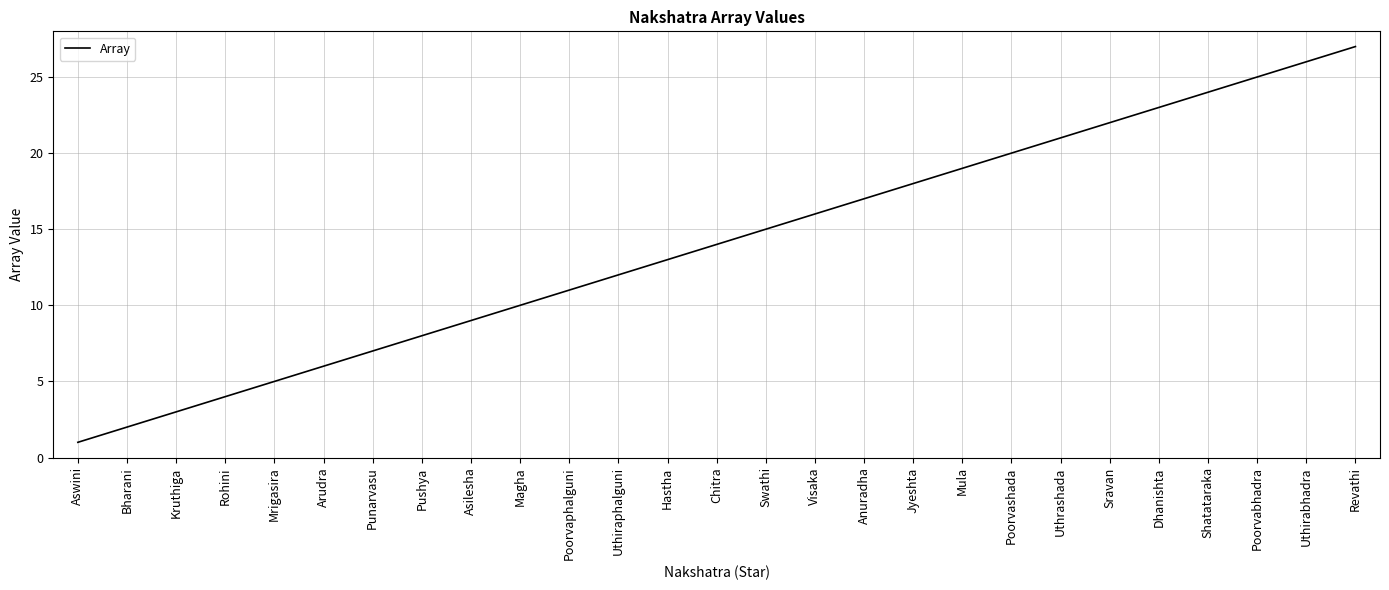

List the labels in order of value, smallest first.

Aswini, Bharani, Kruthiga, Rohini, Mrigasira, Arudra, Punarvasu, Pushya, Asilesha, Magha, Poorvaphalguni, Uthiraphalguni, Hastha, Chitra, Swathi, Visaka, Anuradha, Jyeshta, Mula, Poorvashada, Uthrashada, Sravan, Dhanishta, Shatataraka, Poorvabhadra, Uthirabhadra, Revathi